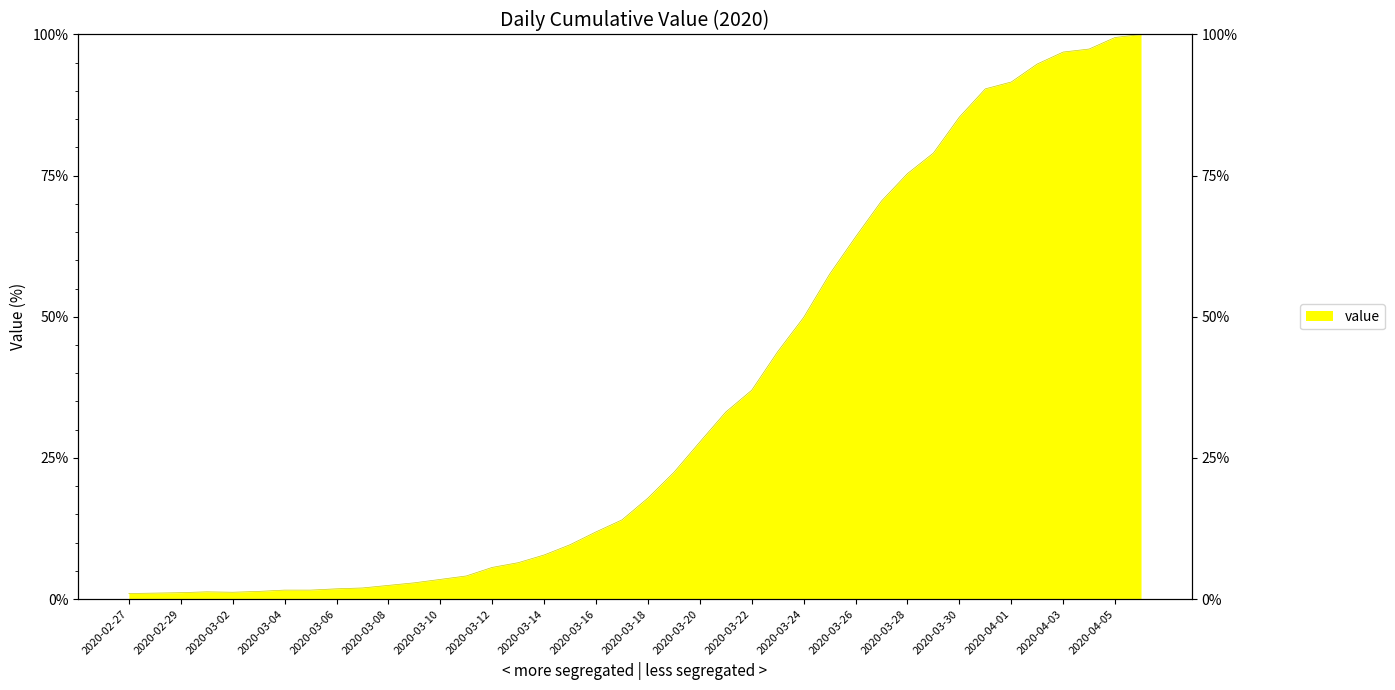

List the labels in order of value, largest first.

2020-04-06, 2020-04-05, 2020-04-04, 2020-04-03, 2020-04-02, 2020-04-01, 2020-03-31, 2020-03-30, 2020-03-29, 2020-03-28, 2020-03-27, 2020-03-26, 2020-03-25, 2020-03-24, 2020-03-23, 2020-03-22, 2020-03-21, 2020-03-20, 2020-03-19, 2020-03-18, 2020-03-17, 2020-03-16, 2020-03-15, 2020-03-14, 2020-03-13, 2020-03-12, 2020-03-11, 2020-03-10, 2020-03-09, 2020-03-08, 2020-03-07, 2020-03-06, 2020-03-04, 2020-03-05, 2020-03-03, 2020-03-01, 2020-03-02, 2020-02-29, 2020-02-28, 2020-02-27